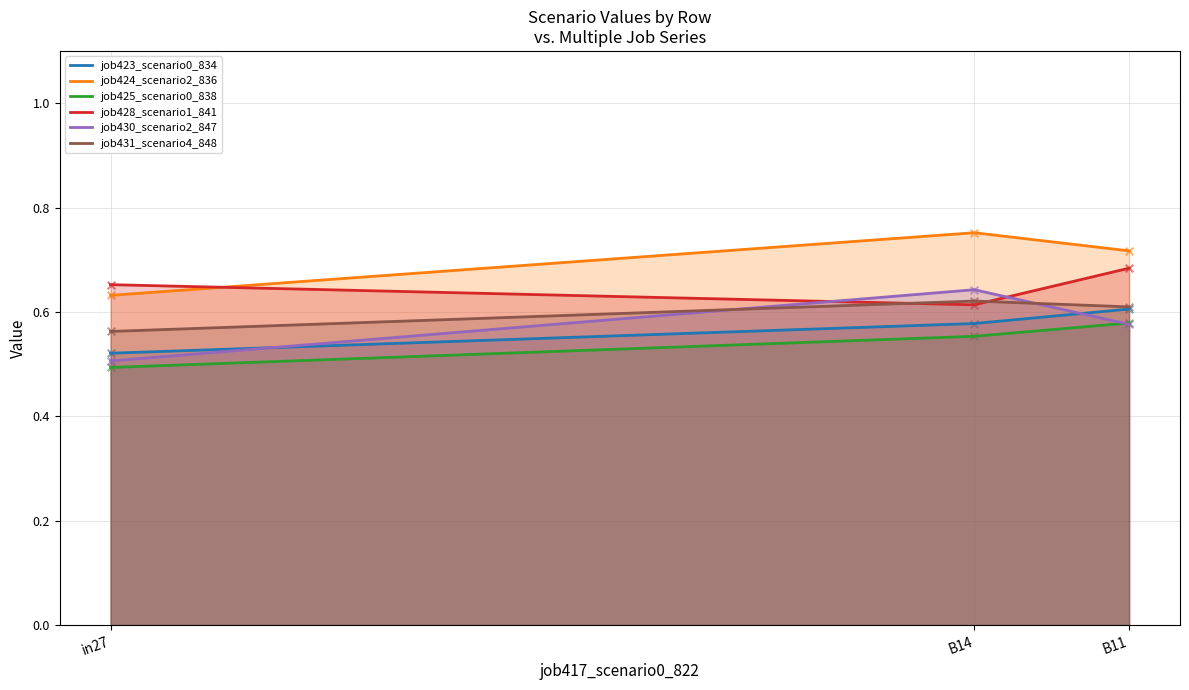

At which category is the sum across all series the highest?

B11